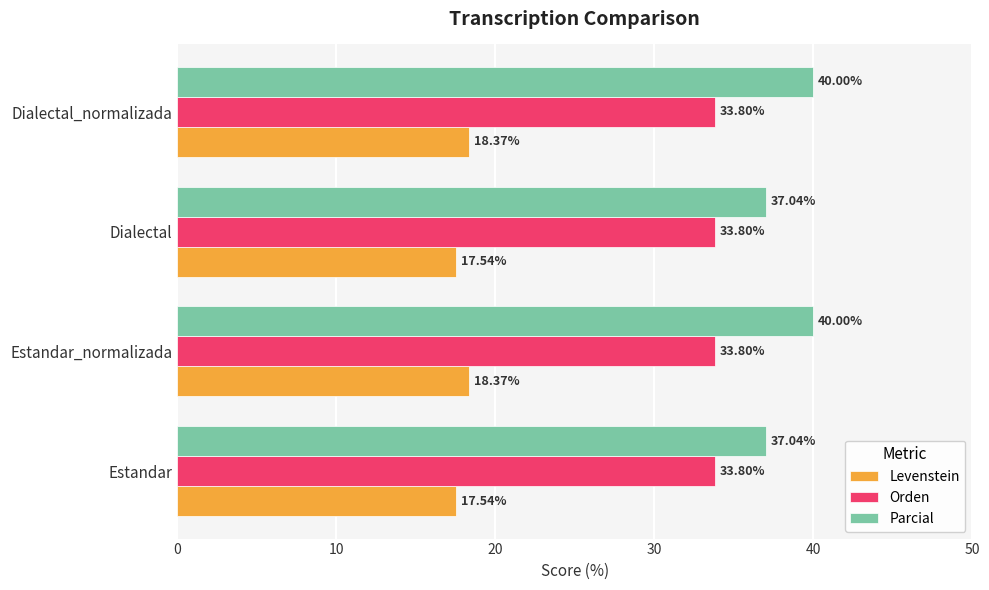

What is the maximum value shown in the chart?

40.0